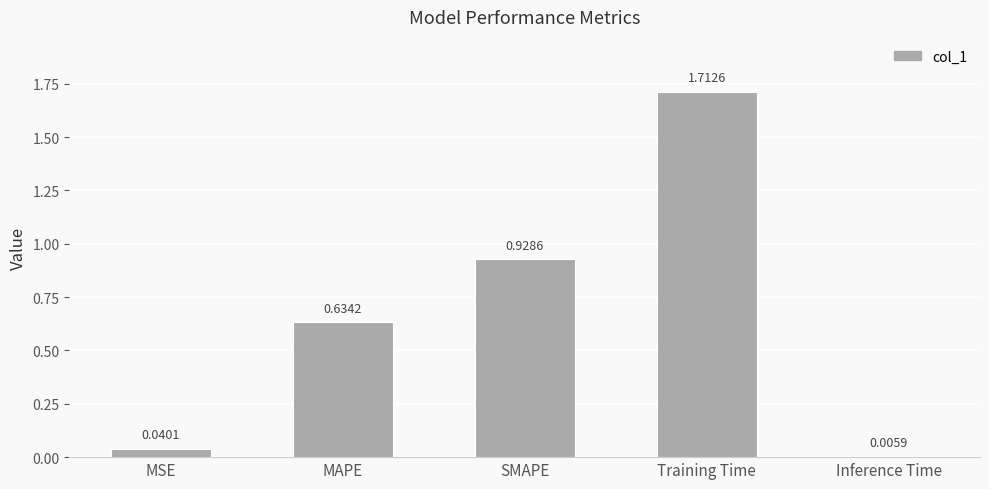

Where is the data nearest to the value 0?

Inference Time